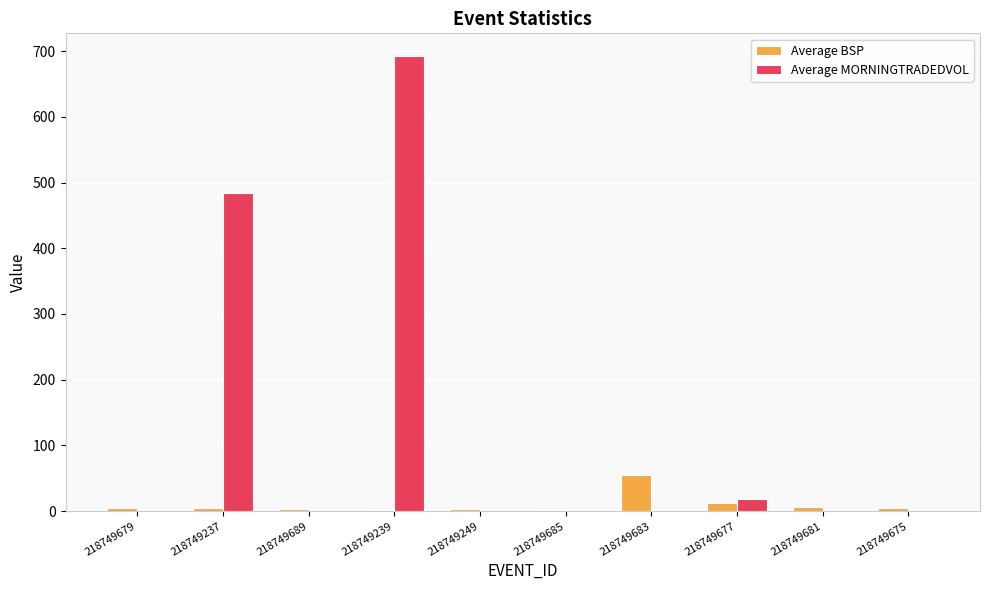

Between 218749239 and 218749249, which series saw the biggest shift?

Average MORNINGTRADEDVOL